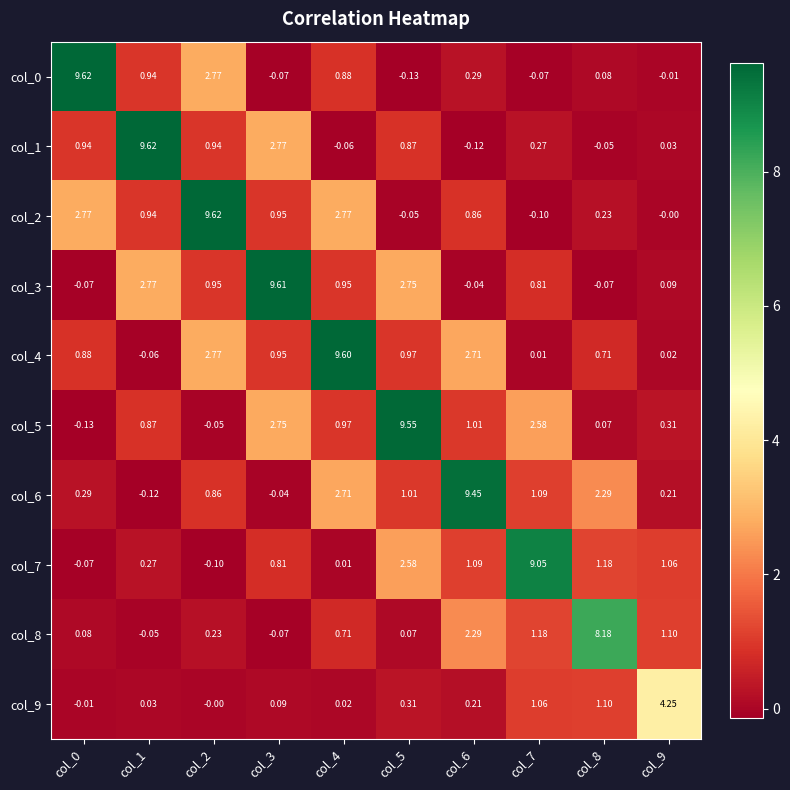

Is the value of col_4 at col_8 greater than the value of col_5 at col_9?

Yes